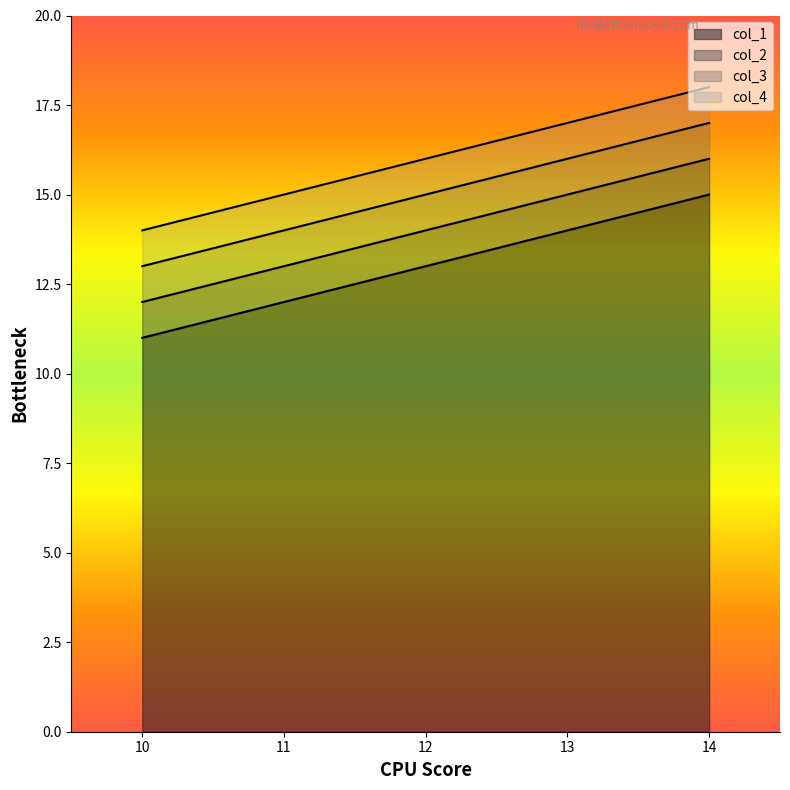

At which label is col_1 closest to 13?

12